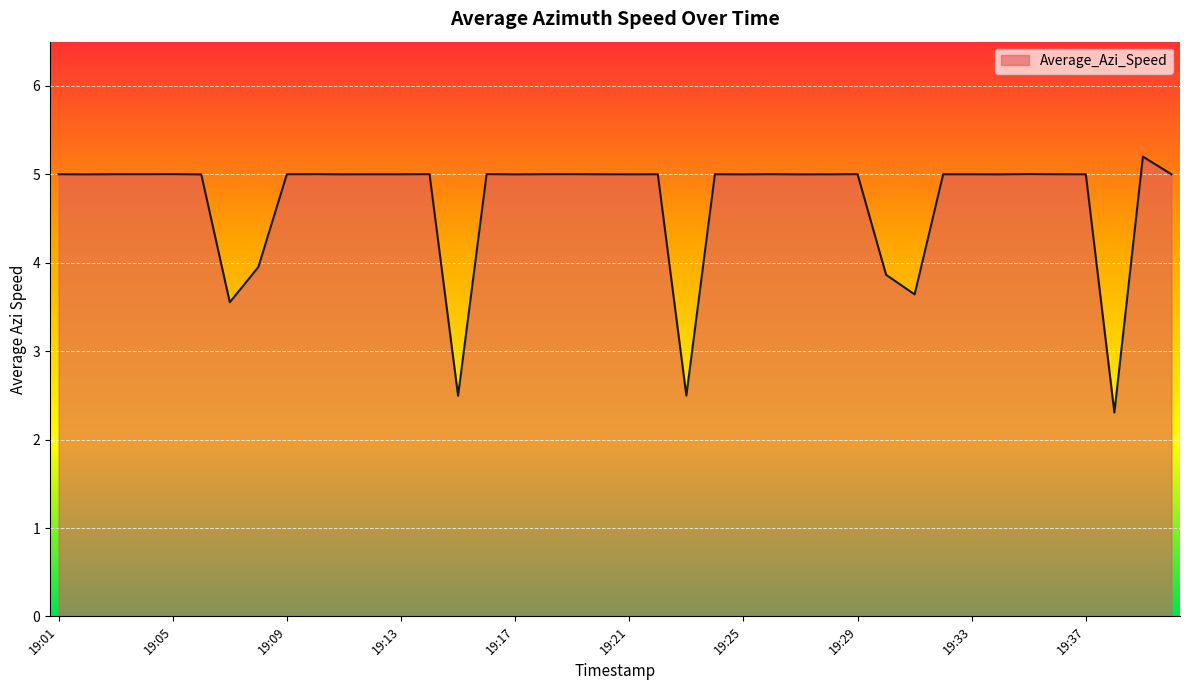

What is the difference between the maximum and minimum values?

2.9